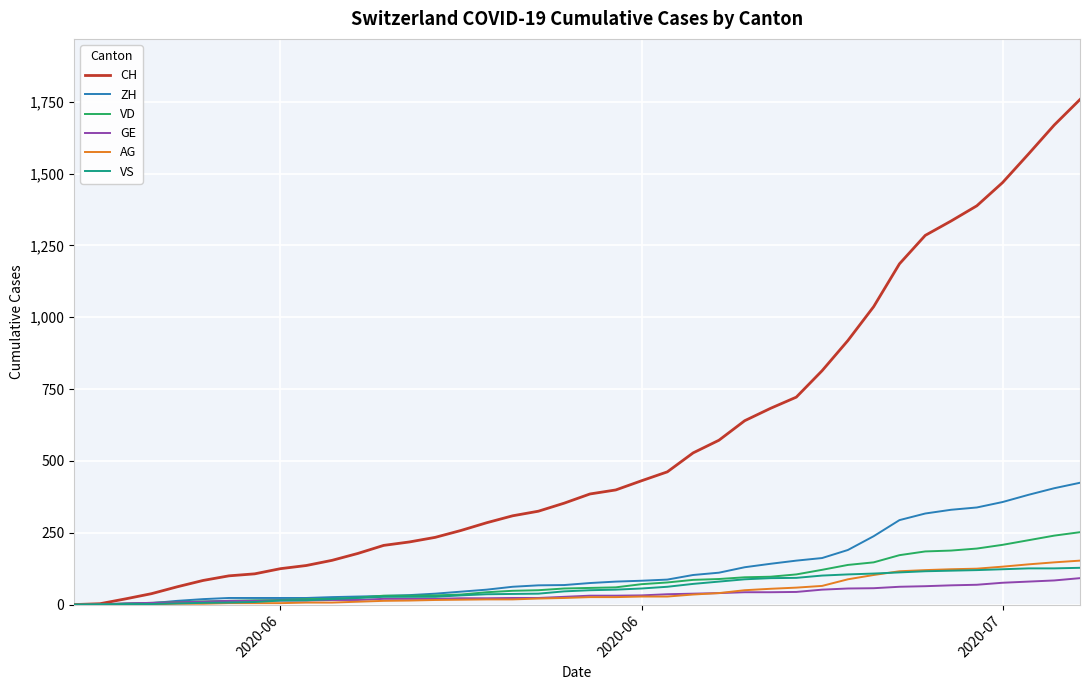

What is the highest value of the GE series?

92